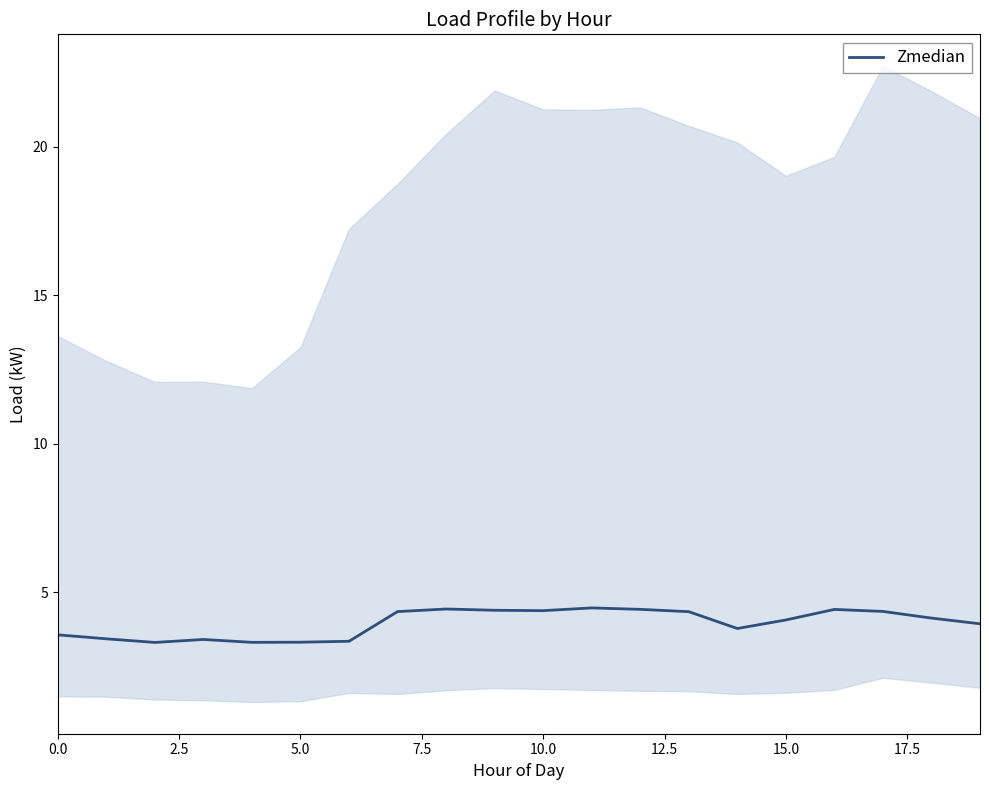

What is the minimum value for Zmedian?

3.3